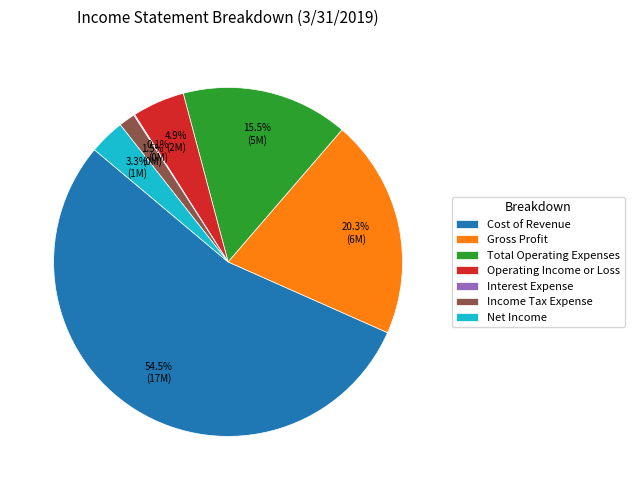

Which has a higher value, Income Tax Expense or Cost of Revenue?

Cost of Revenue